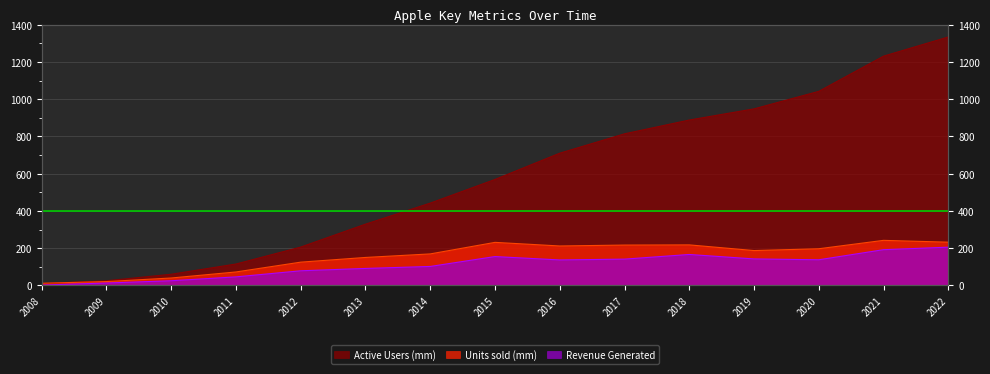

Where is Revenue Generated nearest to the value 103?

2014